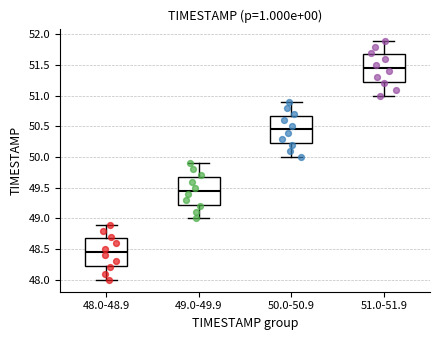

Where does the lower whisker of the box for 48.0-48.9 end on the y-axis? The values are not printed on the chart, so give them approximately, as read against the axis.

48.00